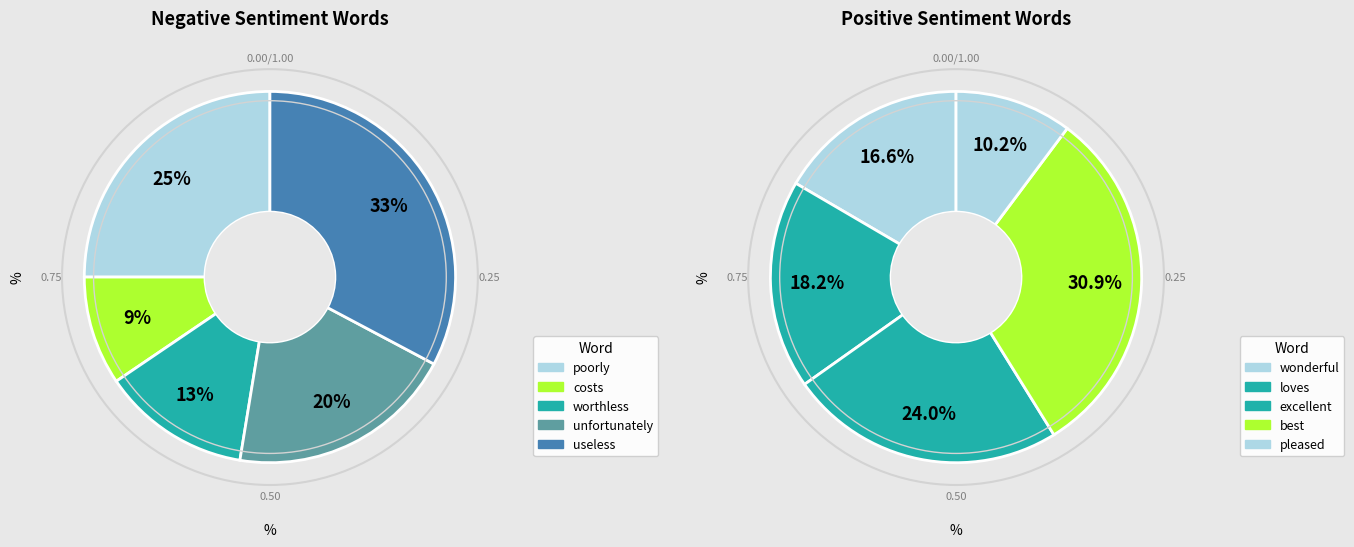

Which slice is the smallest?

9